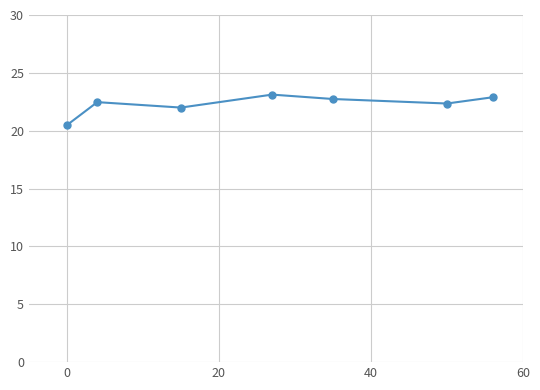

What is the value of the 3rd point from the left?

22.0